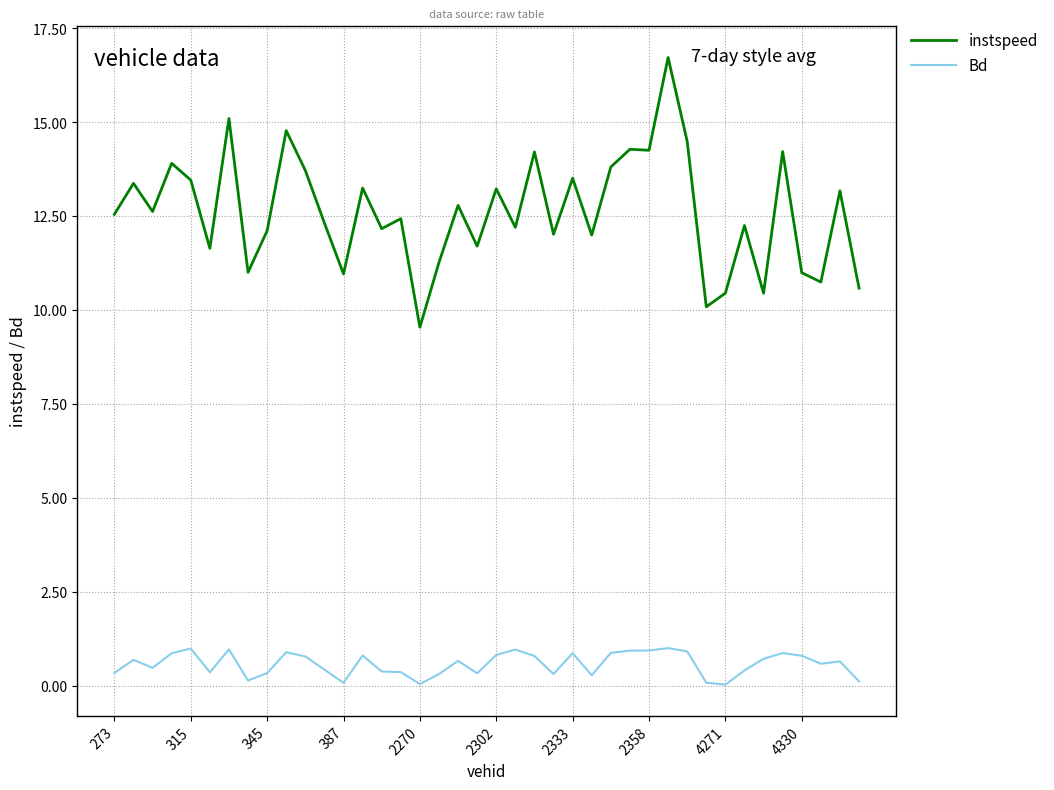

Rank the series by their average value, from highest to lowest.

instspeed, Bd